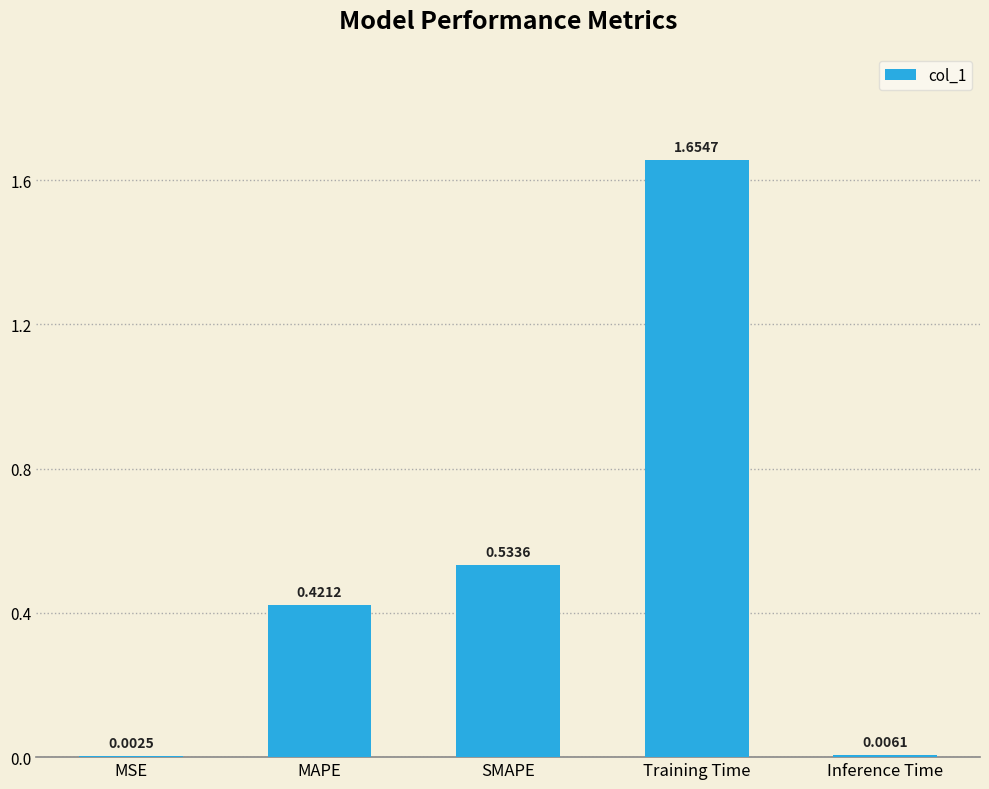

Between MSE and SMAPE, which is larger?

SMAPE